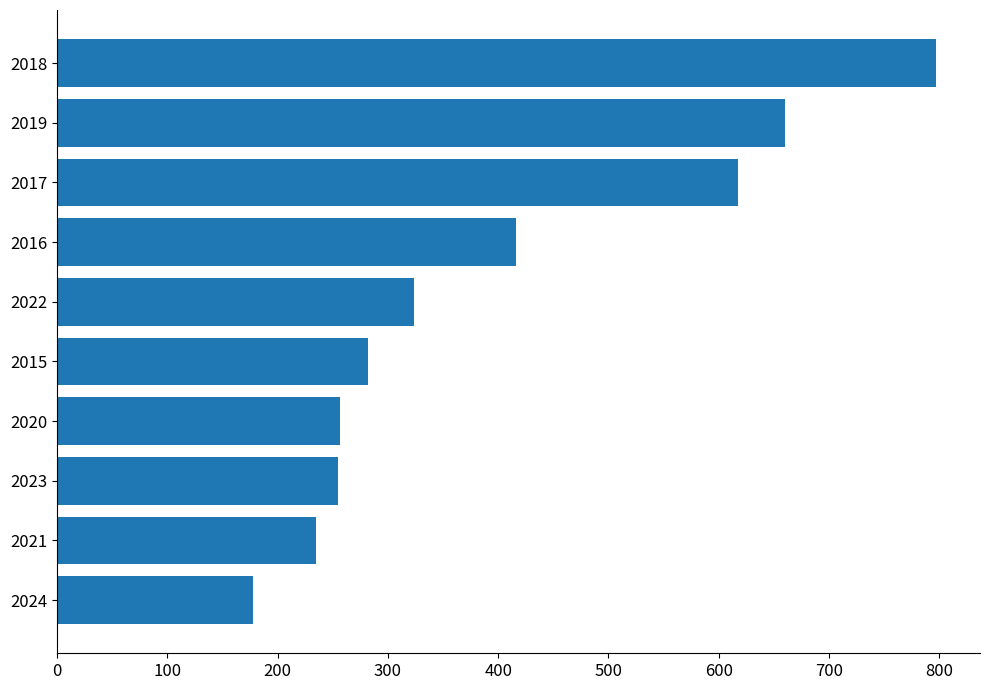

What is the greatest value displayed?

797